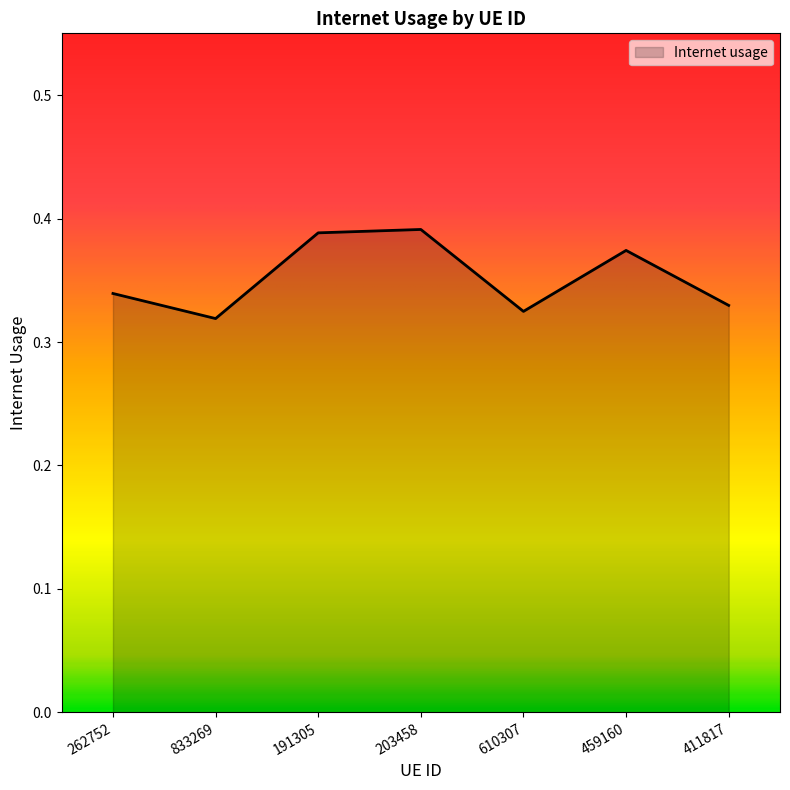

What is the change in value from 833269 to 459160?

+0.1